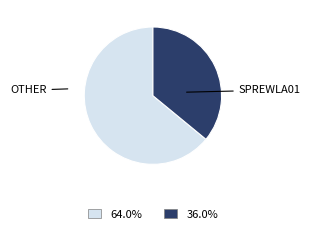

Does any single category account for the majority?

Yes